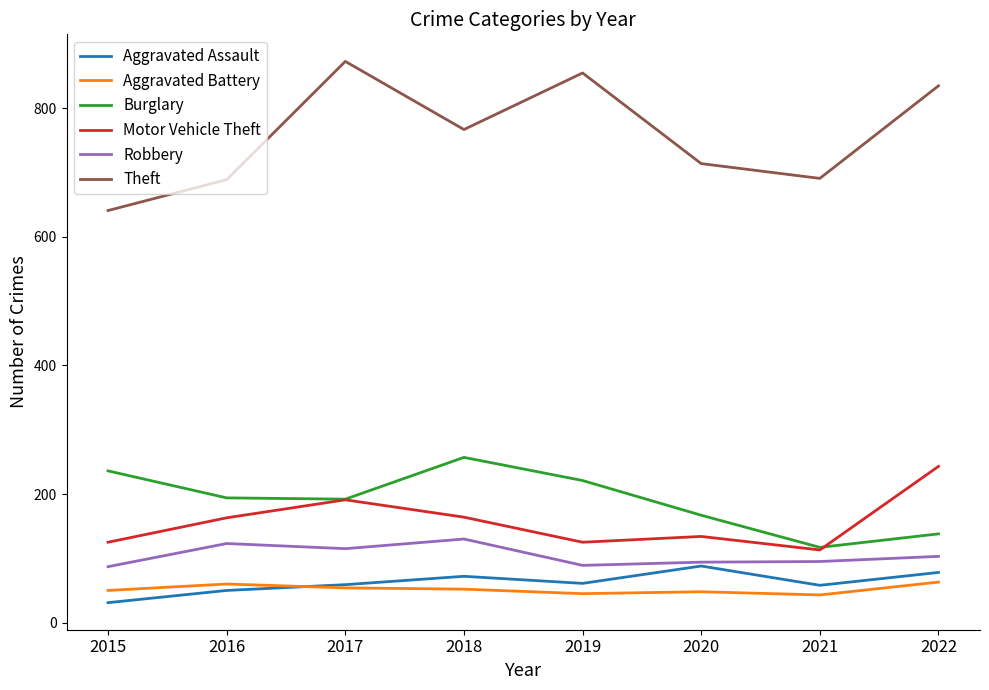

True or false: Aggravated Assault and Theft intersect in this chart.

False